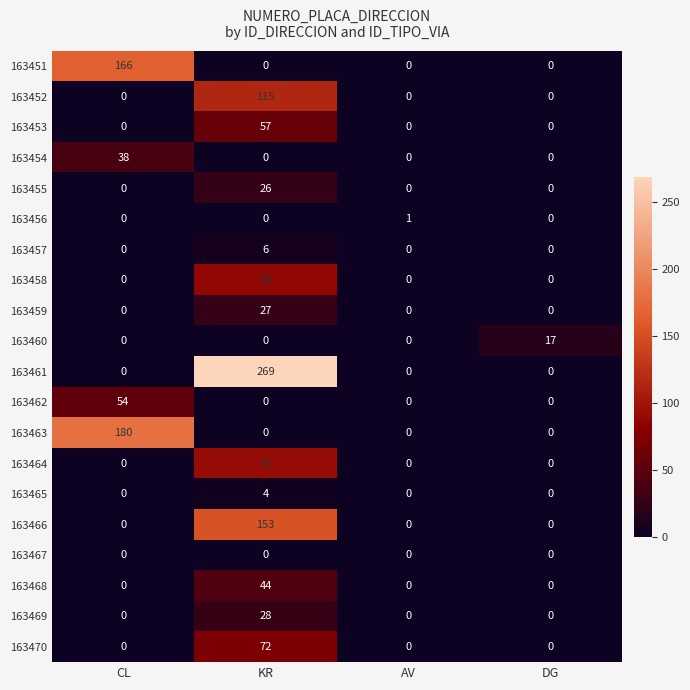

What is the average value of the 163463 series?

45